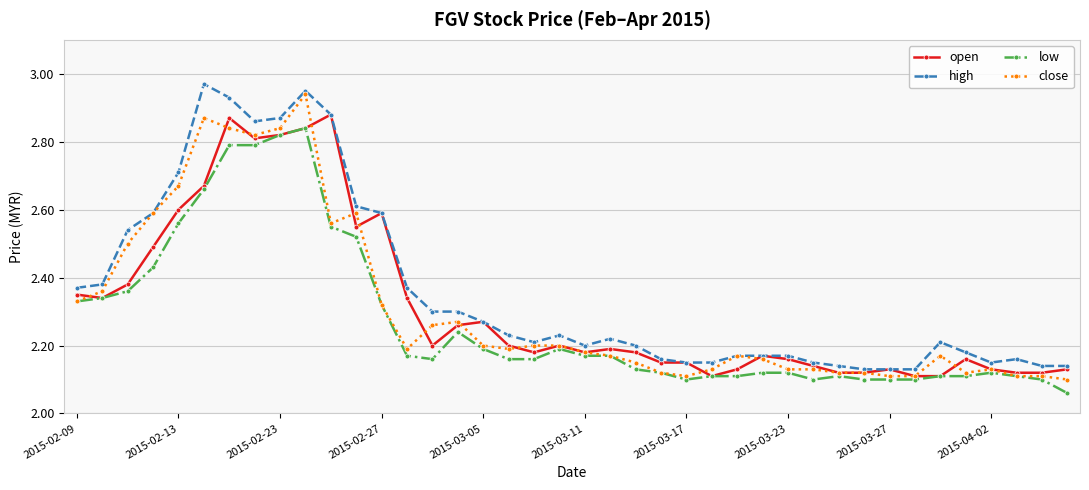

True or false: high and low cross at least once.

False